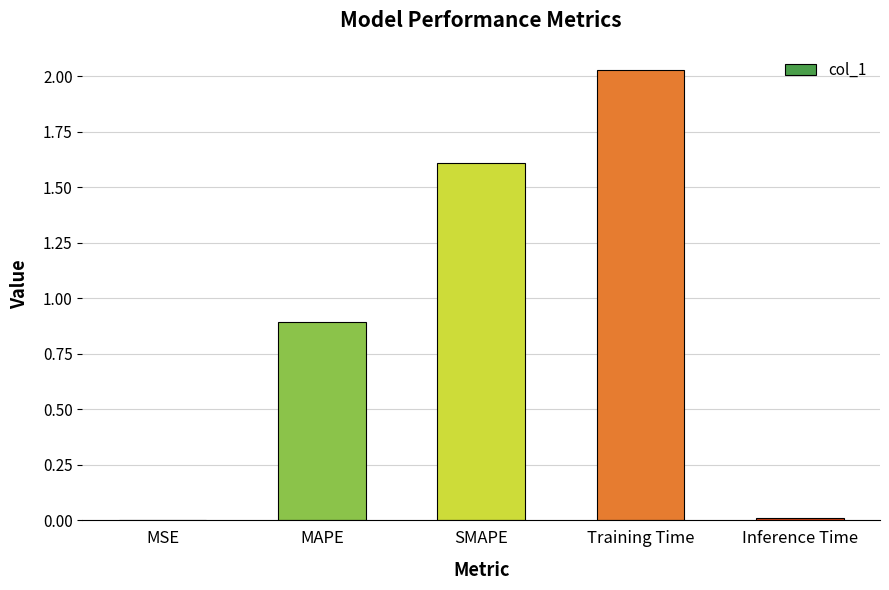

Between Inference Time and MAPE, which is larger?

MAPE